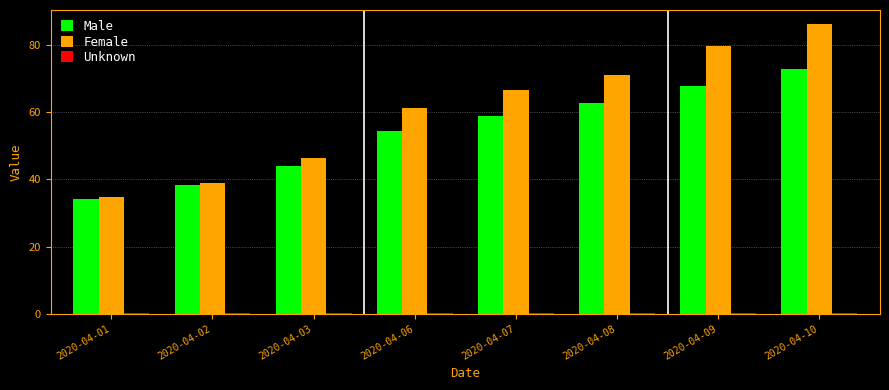

At which label is Male closest to 53?

2020-04-06